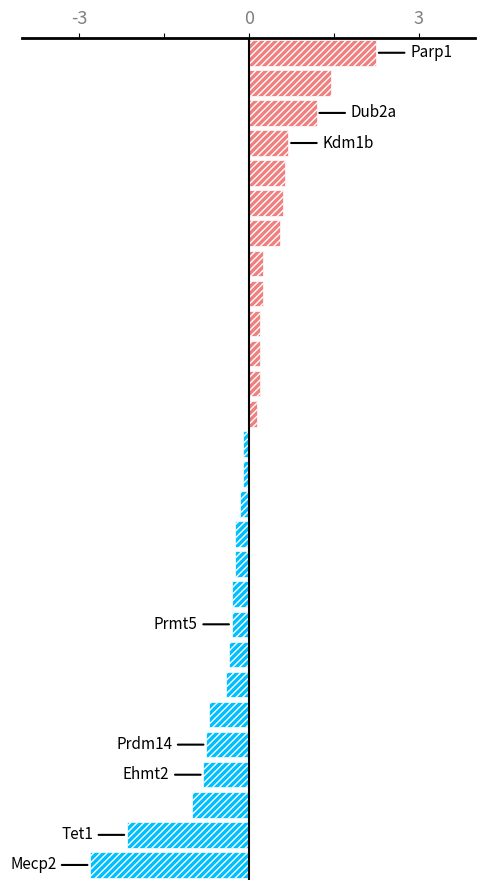

Where is the data nearest to the value 0?

13